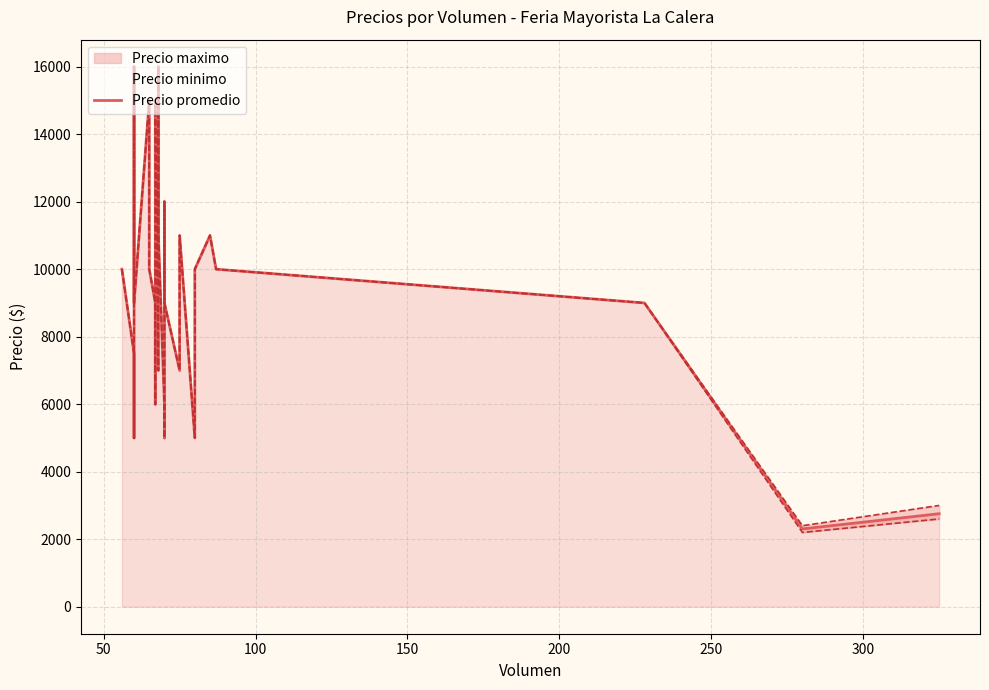

What is the sum of all values?

298560